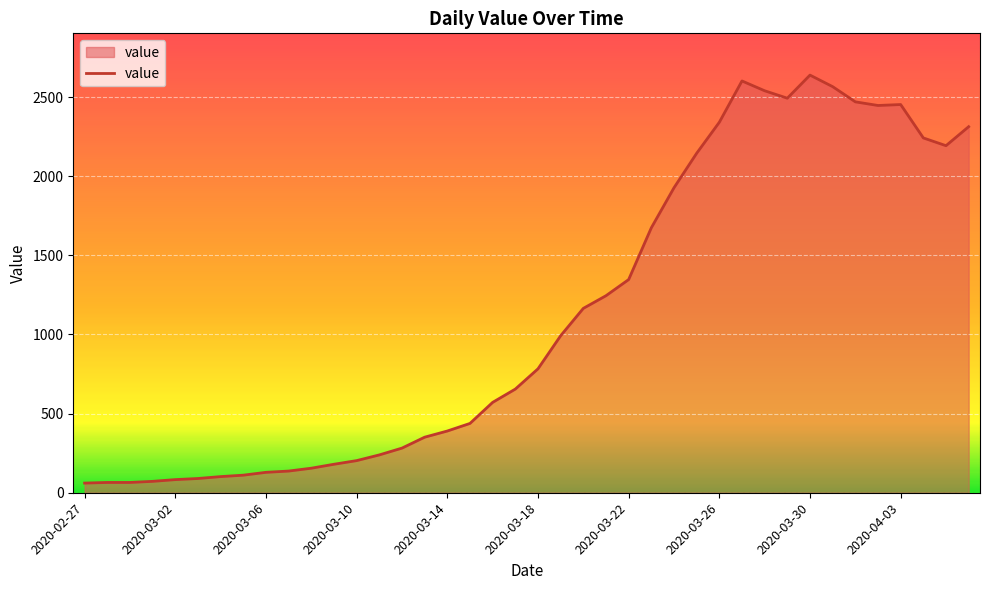

What is the maximum value shown in the chart?

2639